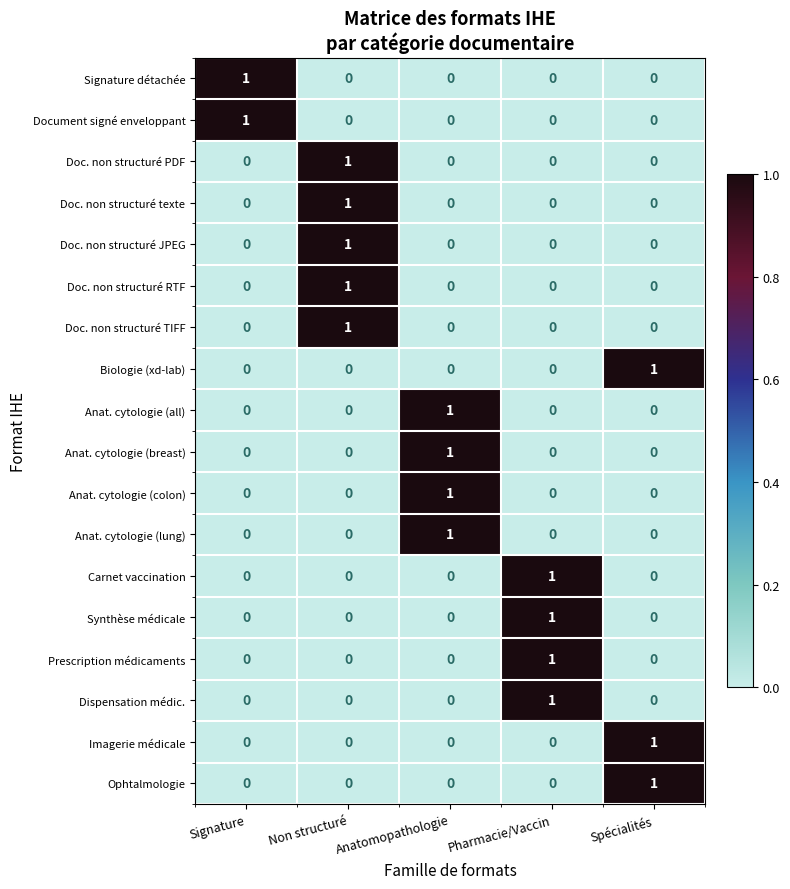

Count the Doc. non structuré texte values in the range 0 to 1.

5